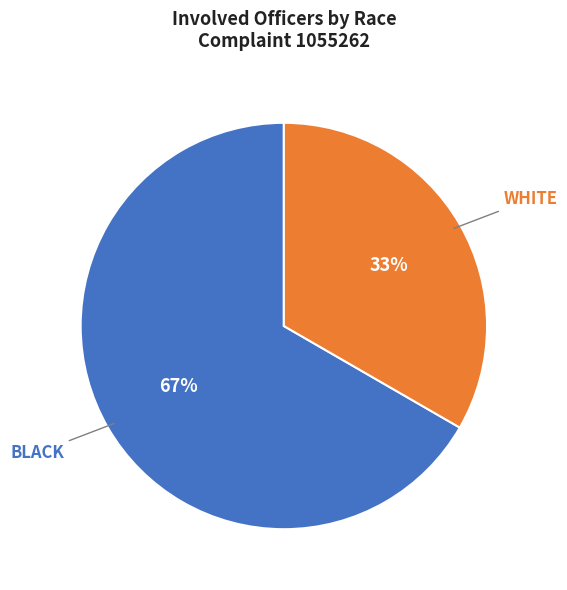

Count the number of slices in the pie.

2